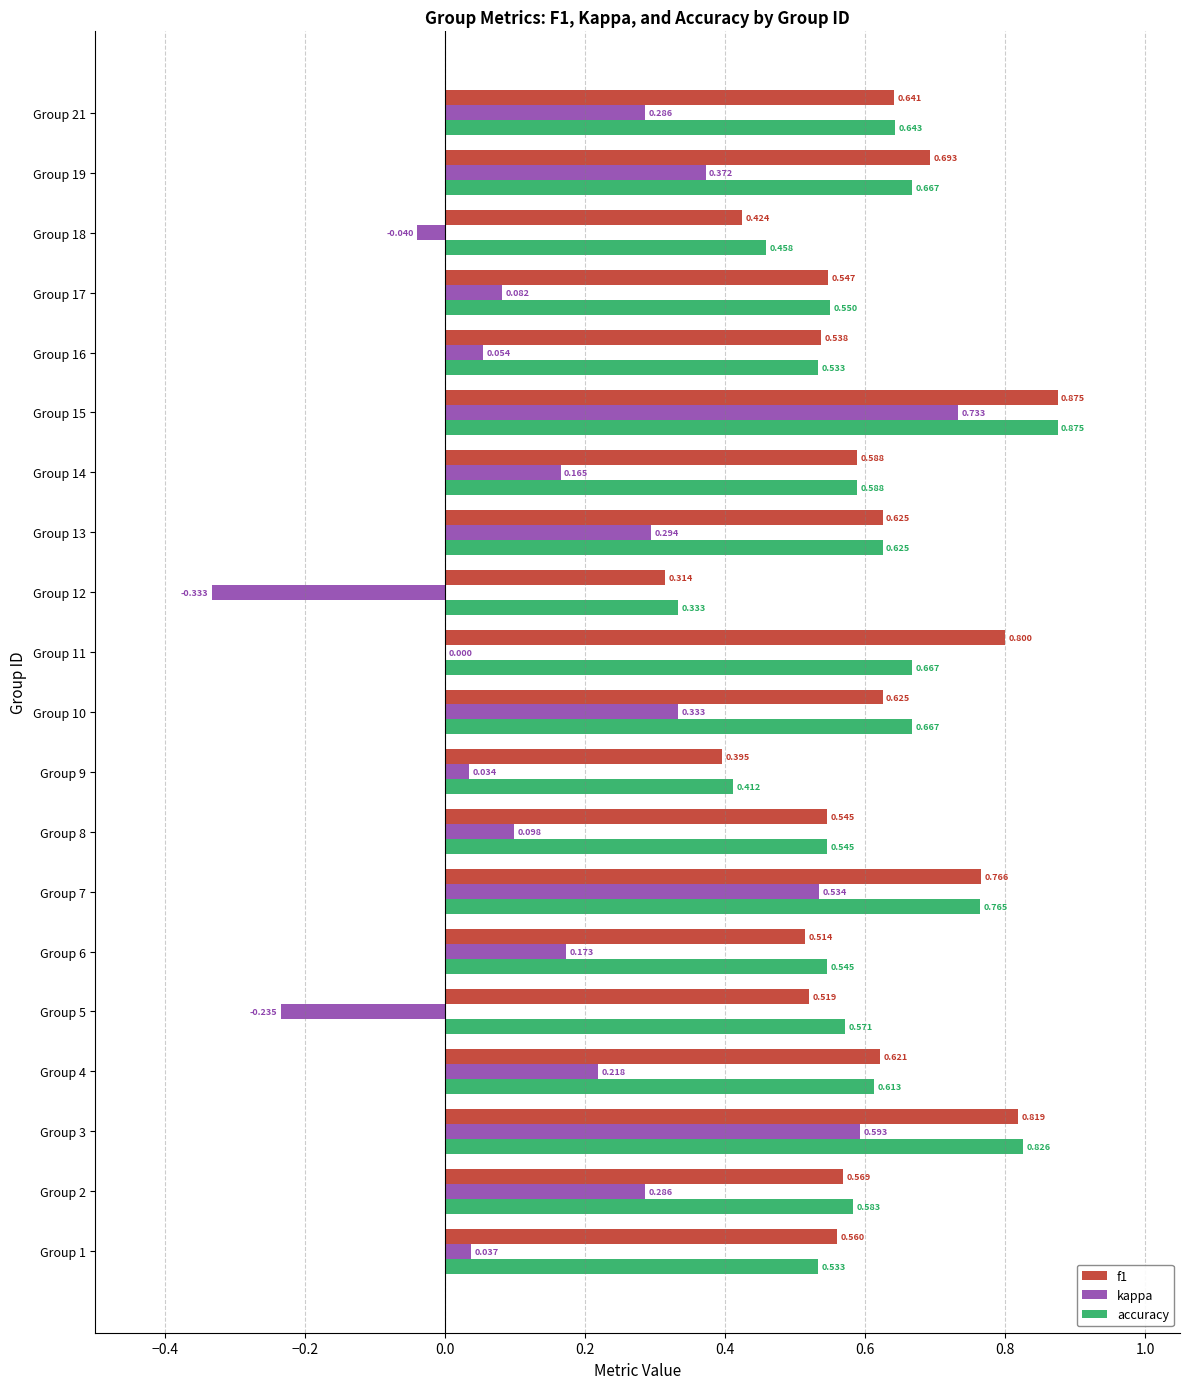

Between Group 6 and Group 15, which series saw the biggest shift?

kappa